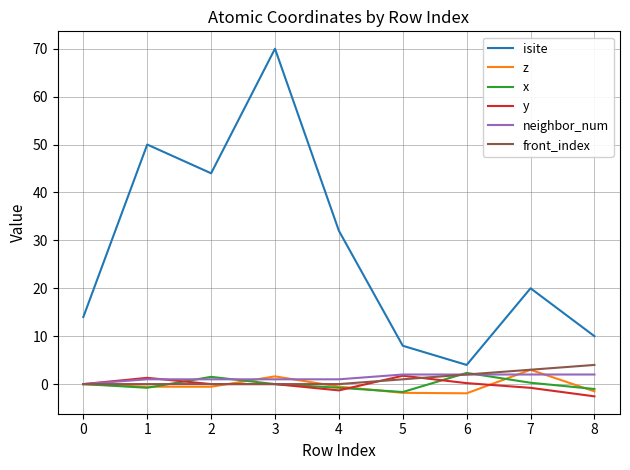

At which category does the chart reach its peak across all series?

3